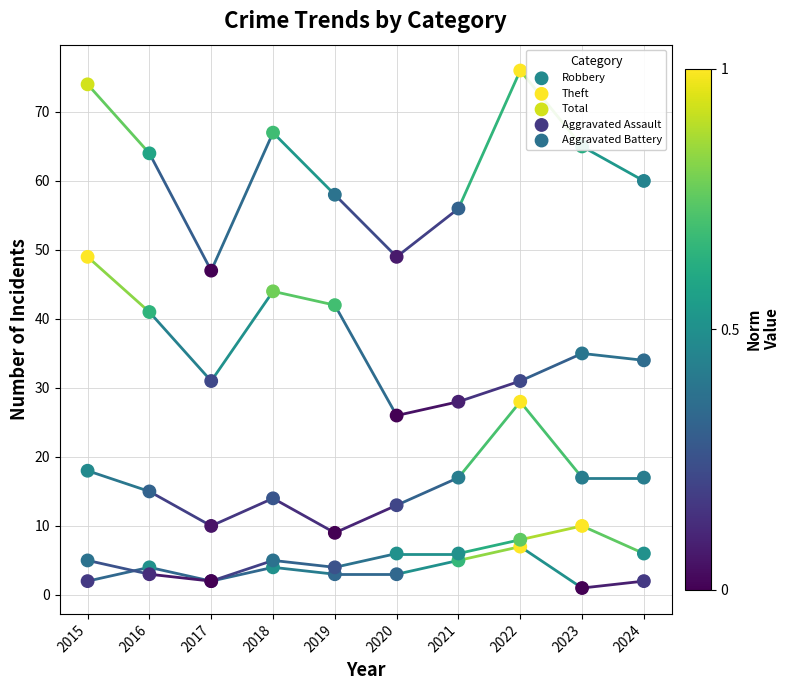

Is the value of Theft at 2024 greater than the value of Total at 2018?

No